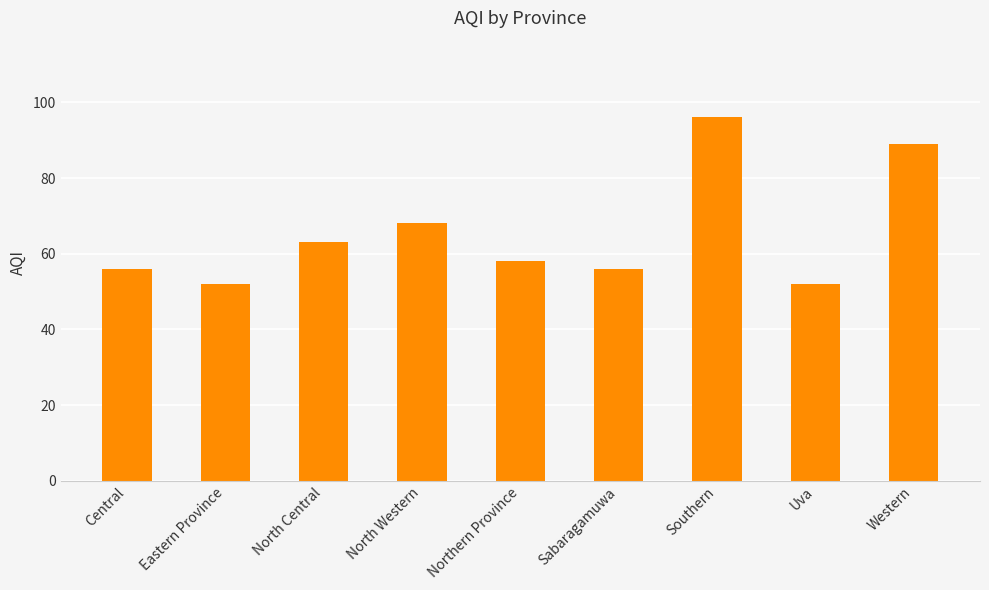

What is the change in value from North Central to Uva?

-11